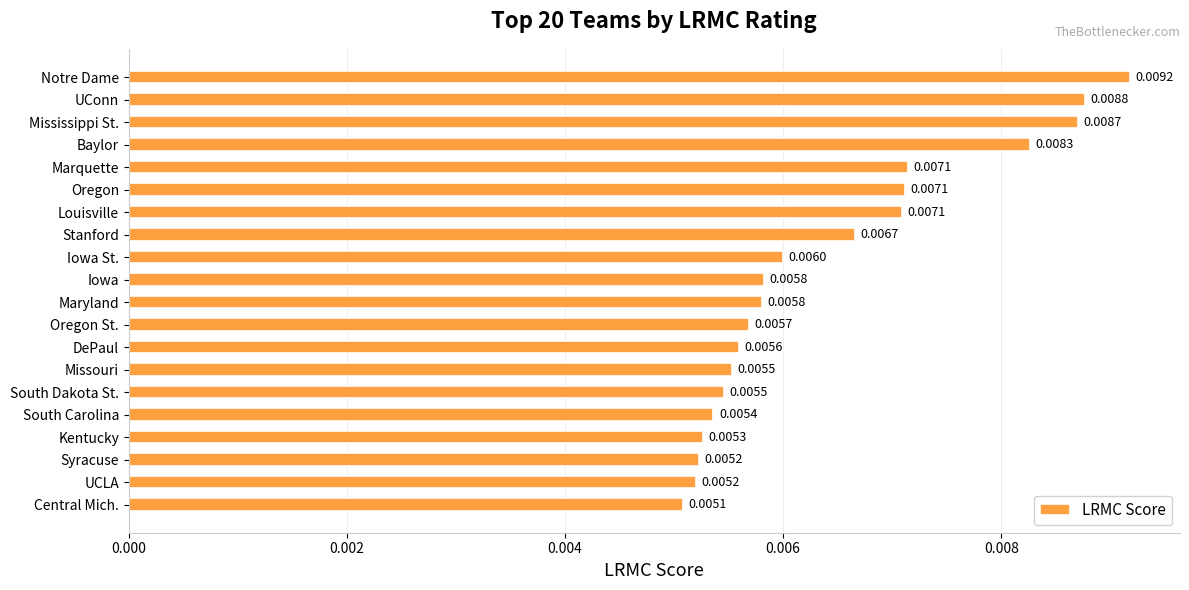

Where is the data nearest to the value 0?

Central Mich.